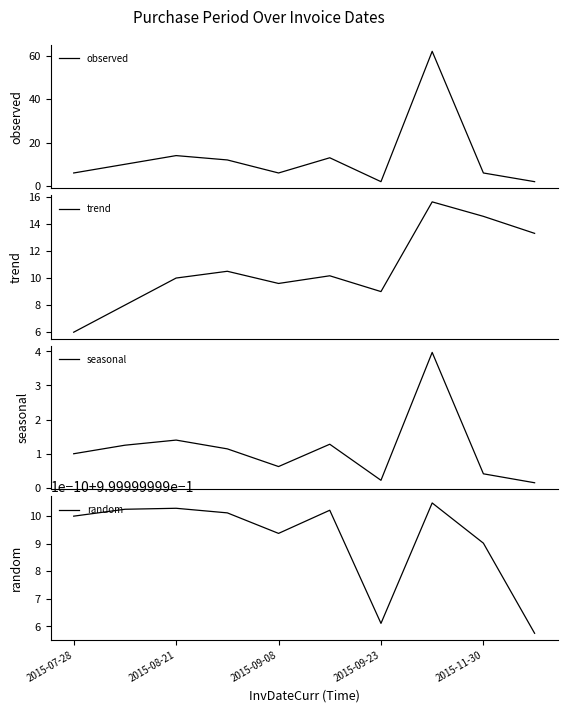

What is the maximum value for trend?

15.6